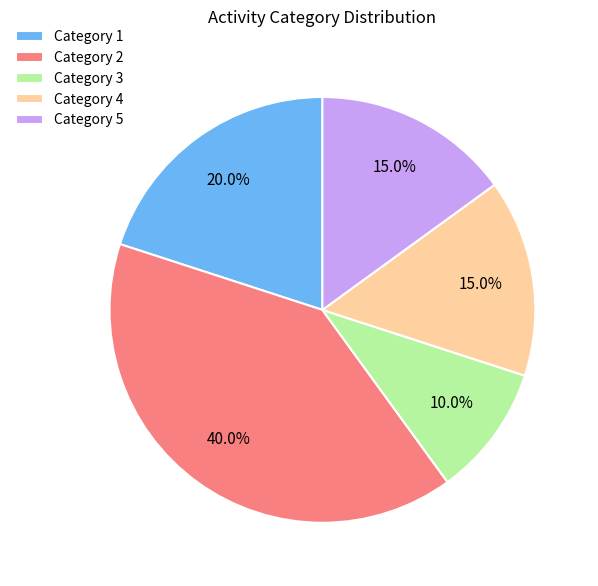

Between Category 2 and Category 4, which is larger?

Category 2